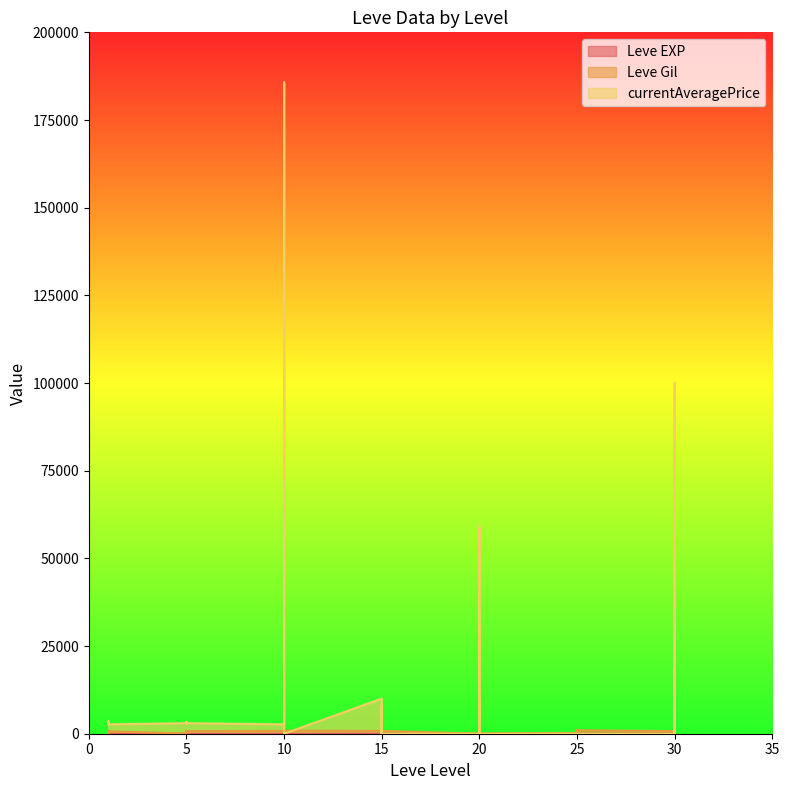

What is the average value of the currentAveragePrice series?

12538